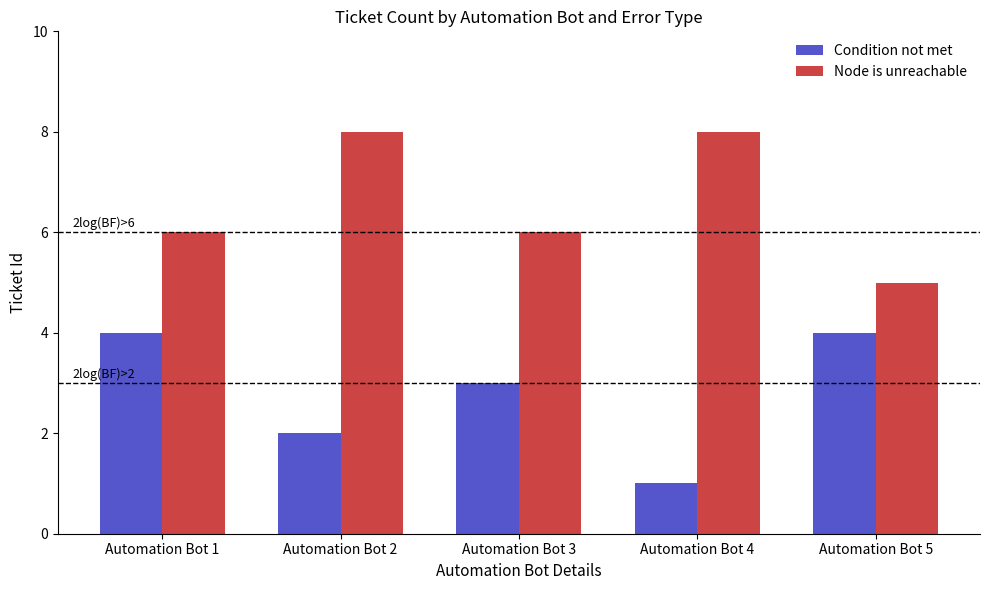

At Automation Bot 1, list the series in order from smallest to largest.

Condition not met, Node is unreachable